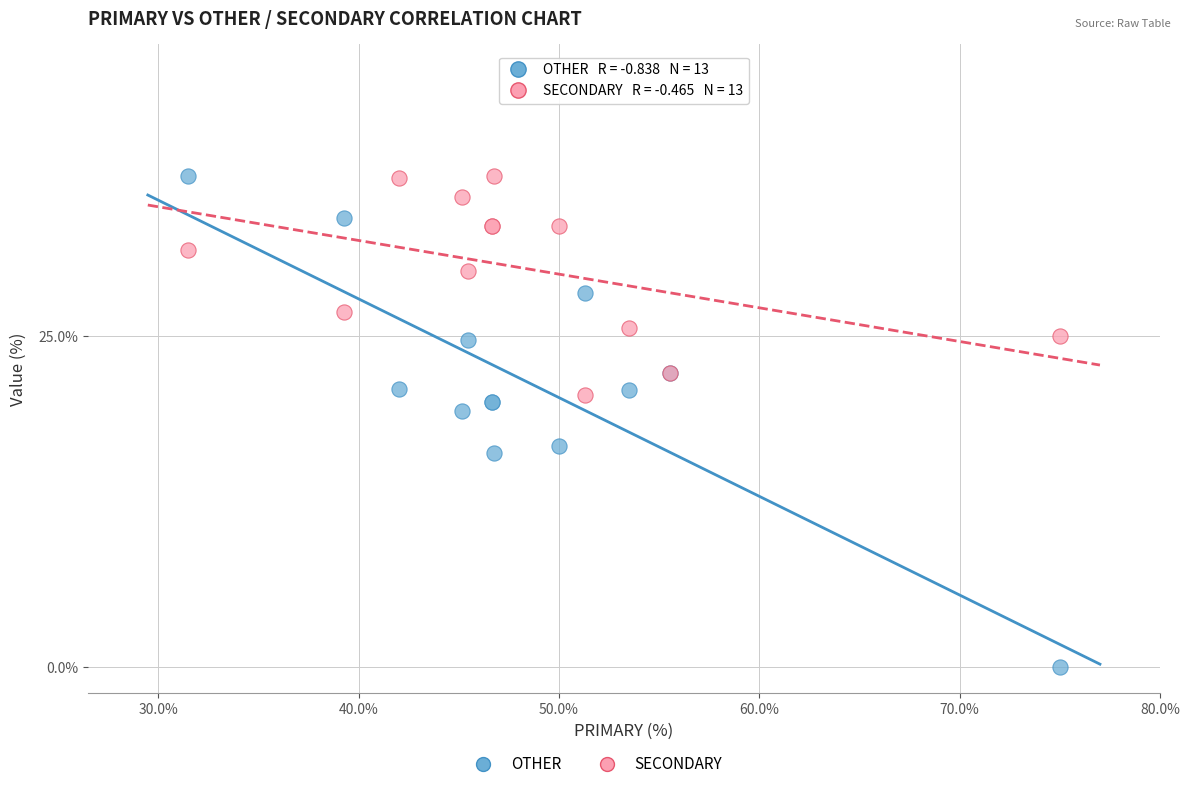

Which series has the widest spread of Y values?

OTHER